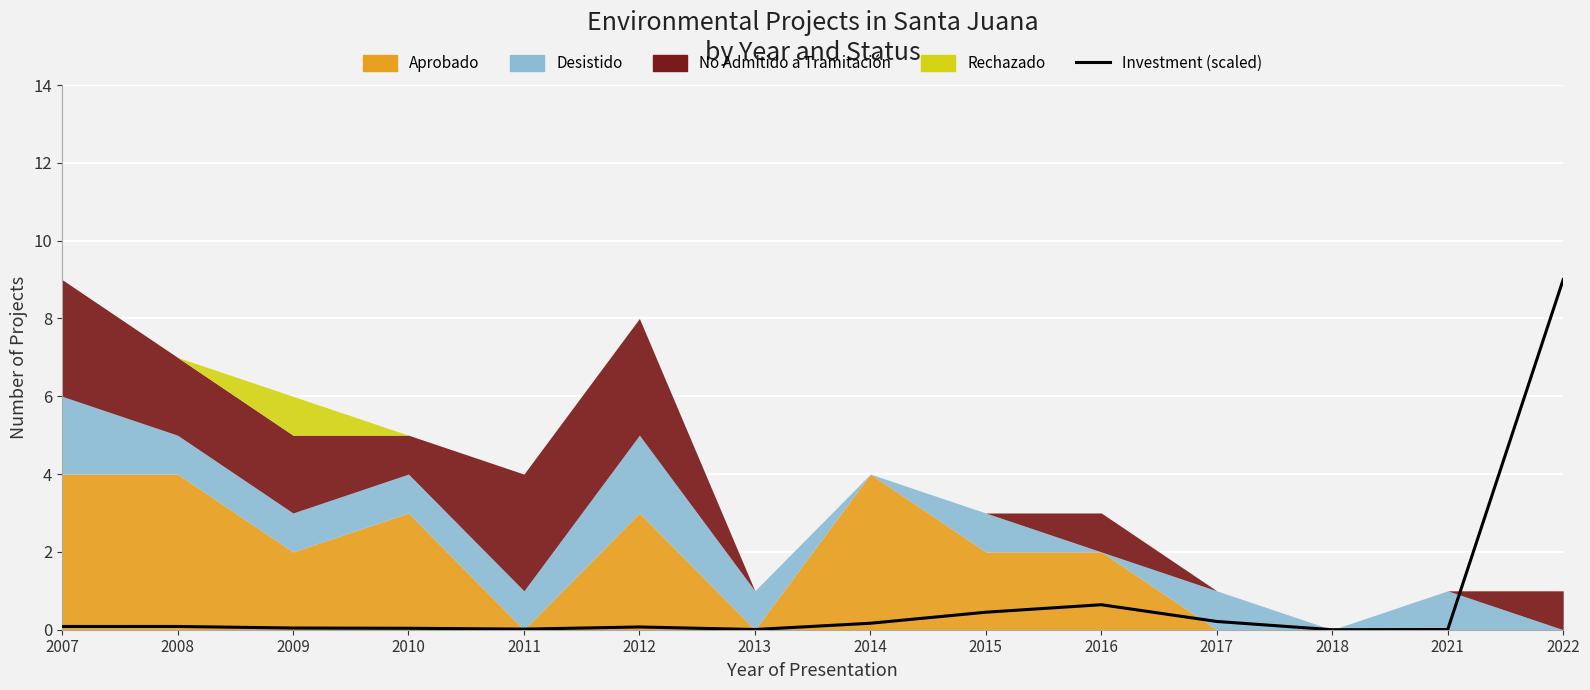

True or false: the data shows 0.4 at 2017.

False